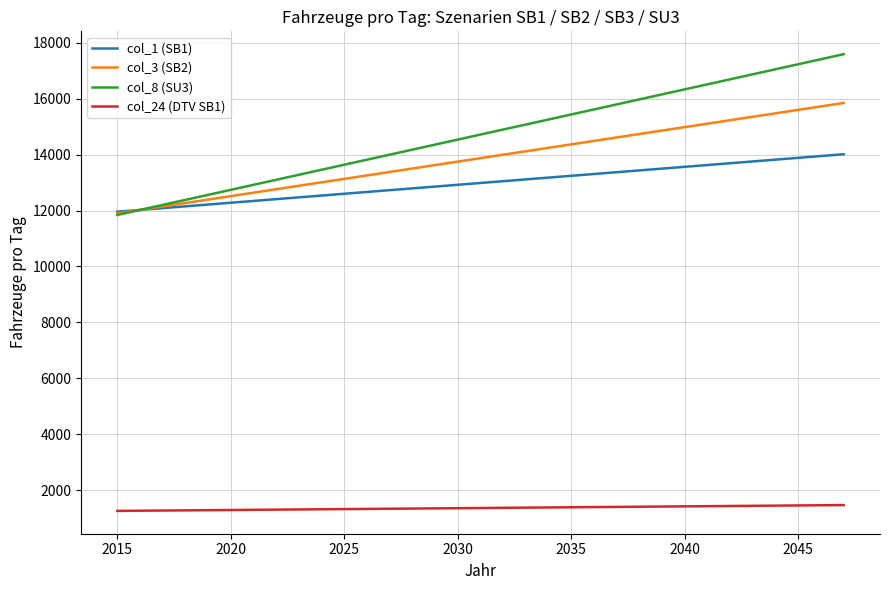

True or false: col_24 (DTV SB1) and col_8 (SU3) cross at least once.

False